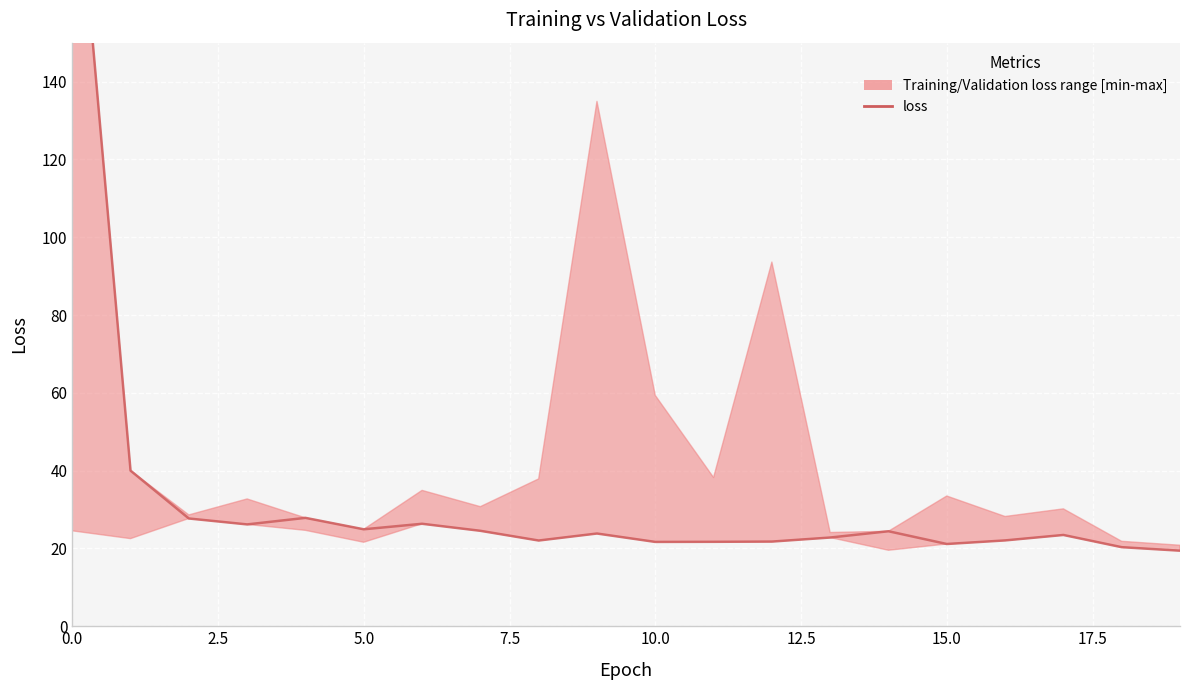

Approximately how many times larger is the value at 18 compared to 15?

1.0